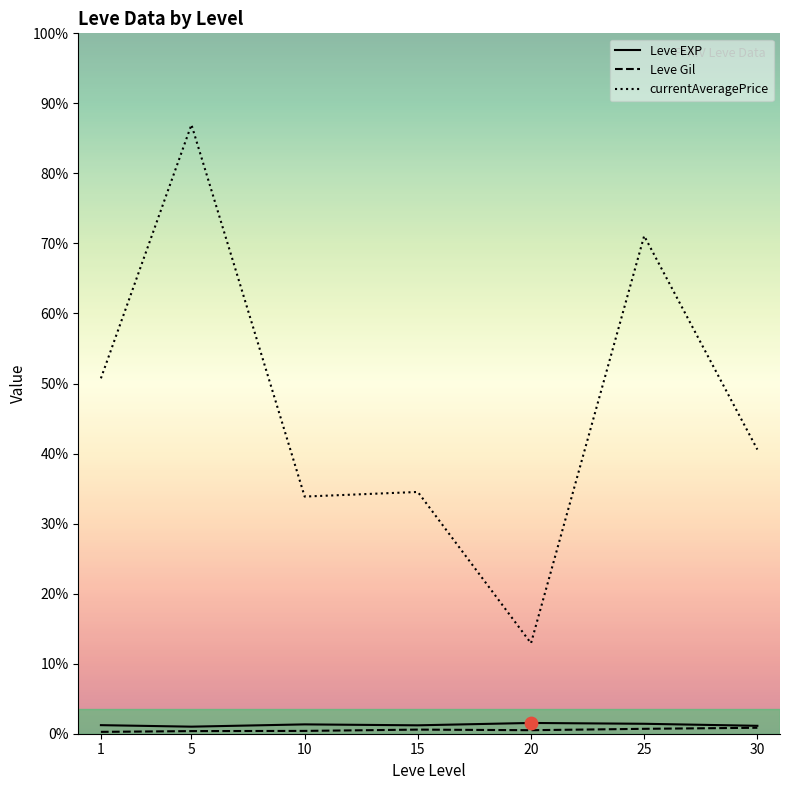

What is the total value across all series at 30?

18087.2